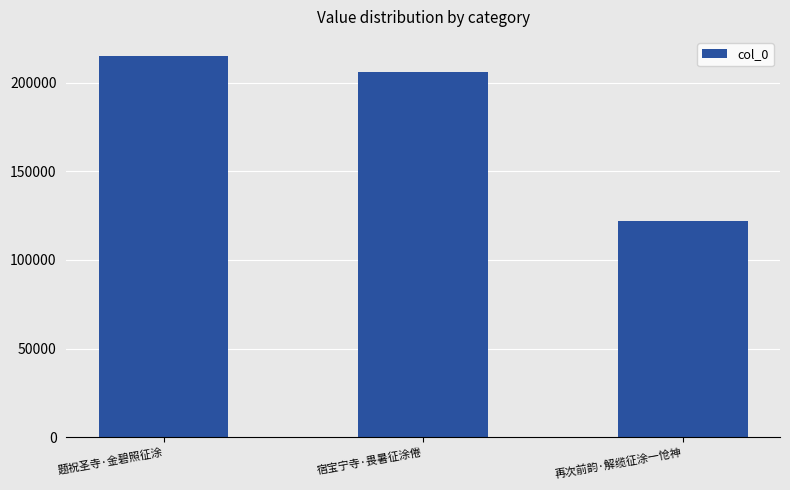

What position from the right is 题祝圣寺·金碧照征涂?

3